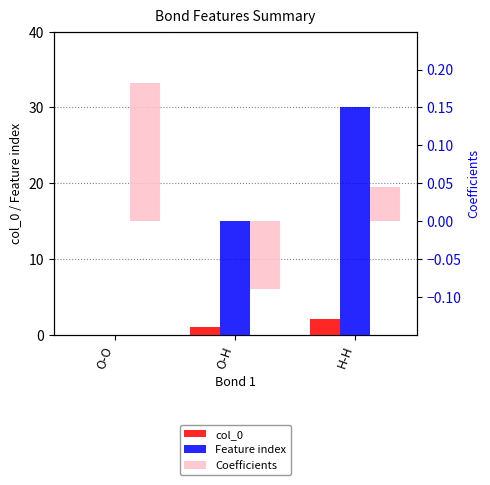

What is the minimum value shown in the chart?

-0.1